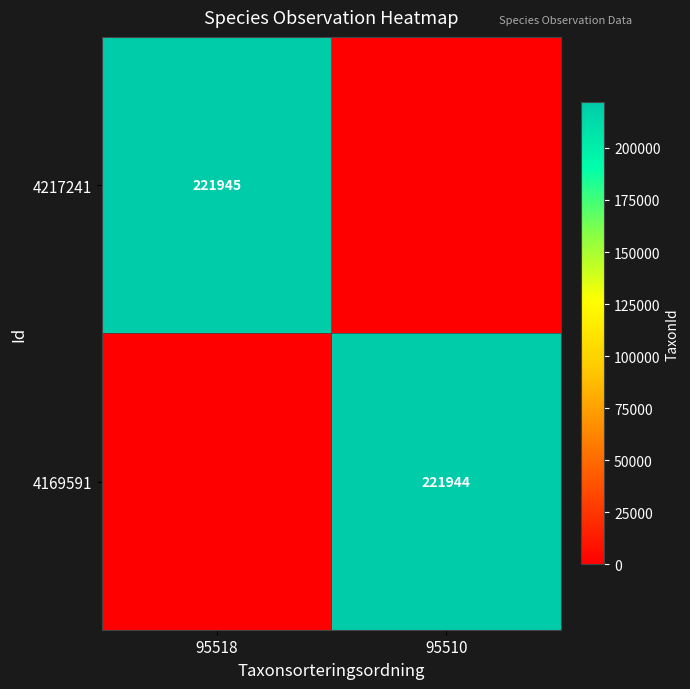

The value of 4169591 at 95510 is 302582. True or false?

False